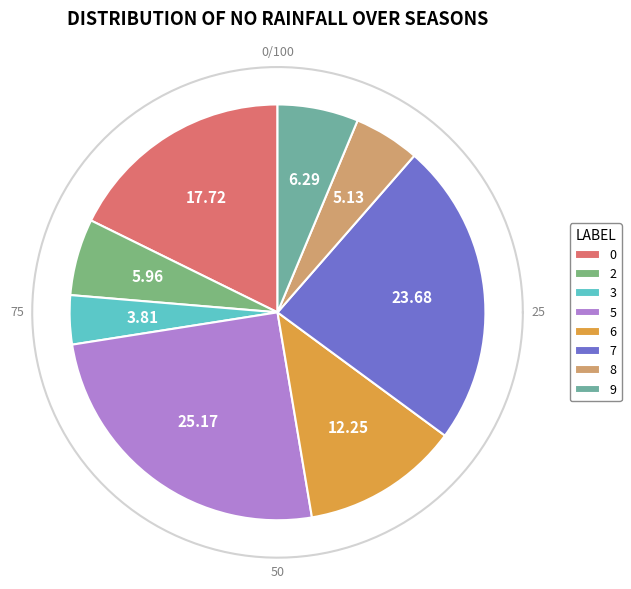

Does 0 account for over 50% of the chart?

No